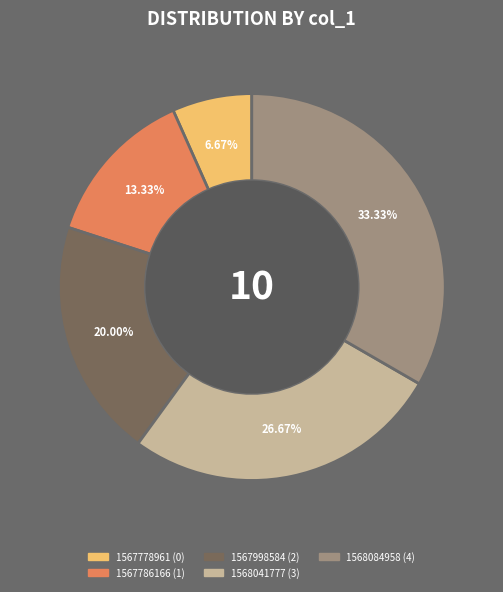

Do 1567998584 and 1568084958 together represent more than half of the pie?

Yes